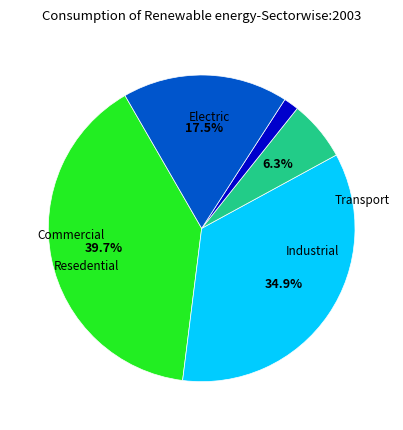

Is there a majority slice in this chart?

No